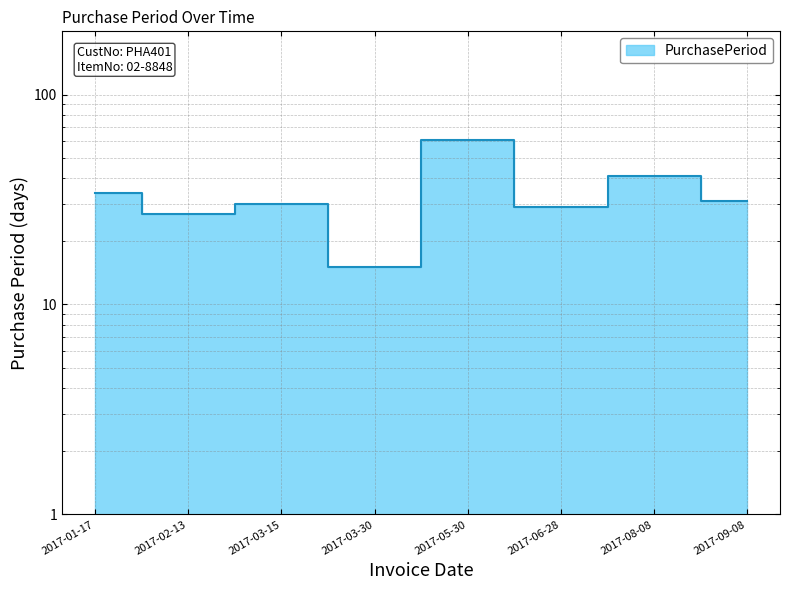

Approximately how many times larger is the value at 2017-01-17 compared to 2017-02-13?

1.3